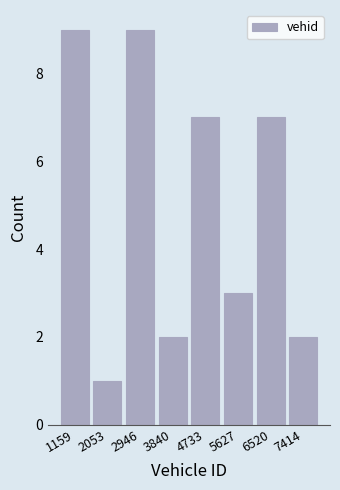

Reading left to right, list every bar in this chart as the range it spans on the x-axis followed by its height. Neither the bar edges nor the heights are printed on the chart, so give them approximately, as read against the axes.

700 to 1600: 9
1600 to 2500: 1
2500 to 3400: 9
3400 to 4300: 2
4300 to 5200: 7
5200 to 6100: 3
6100 to 7000: 7
7000 to 7900: 2